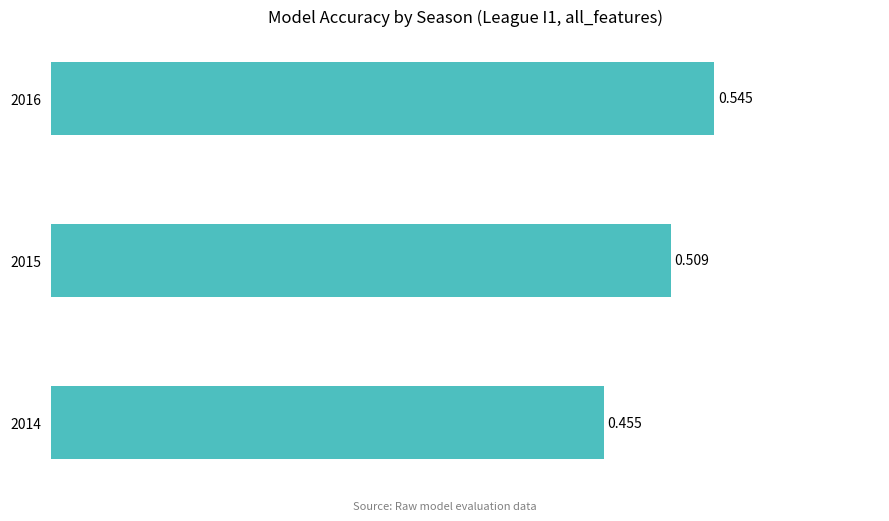

How many data points does each series have?

3